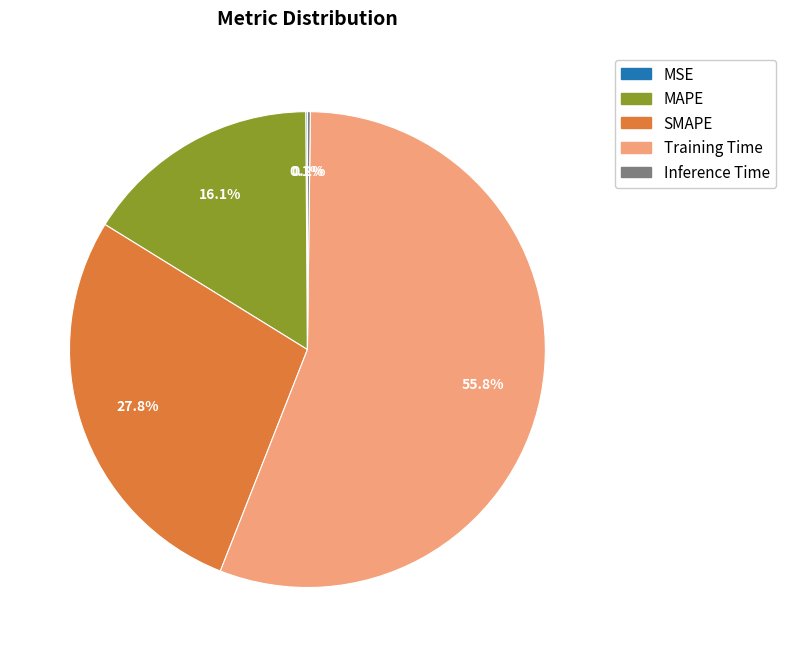

Which has a higher value, SMAPE or Training Time?

Training Time